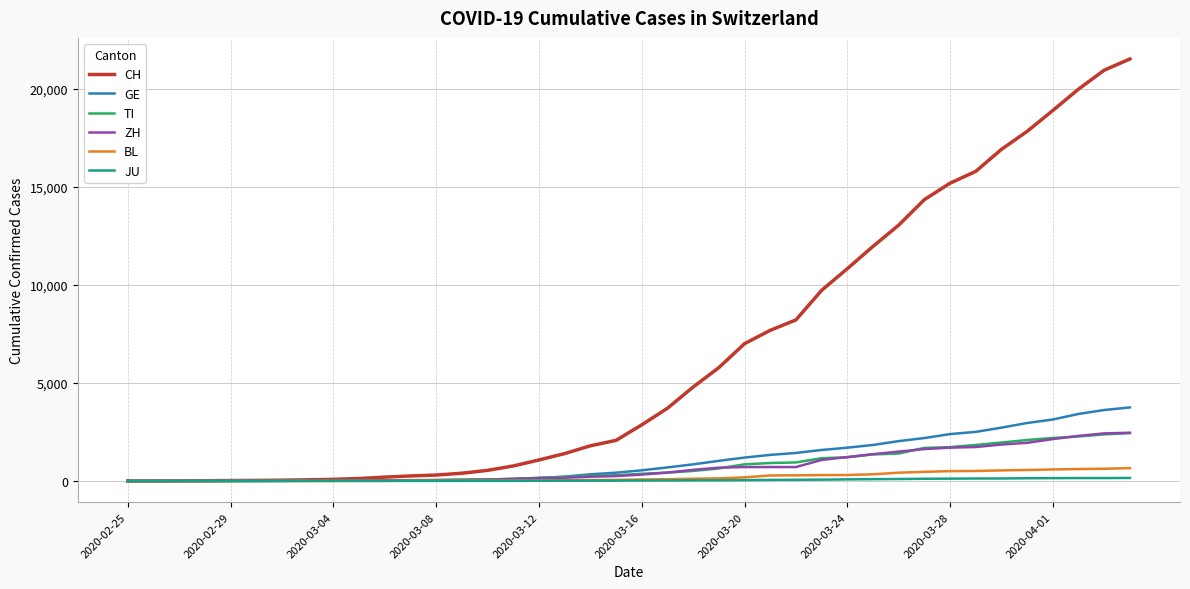

Which series has the largest range (max minus min)?

CH